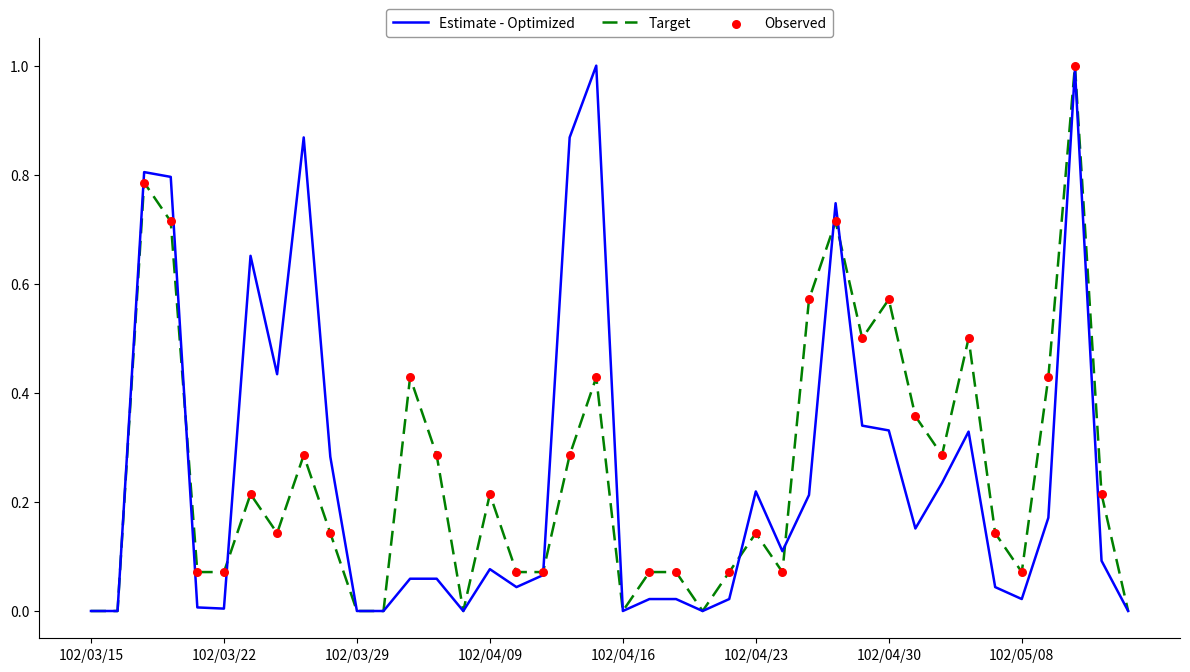

Is this an area chart (filled region under the line)?

No